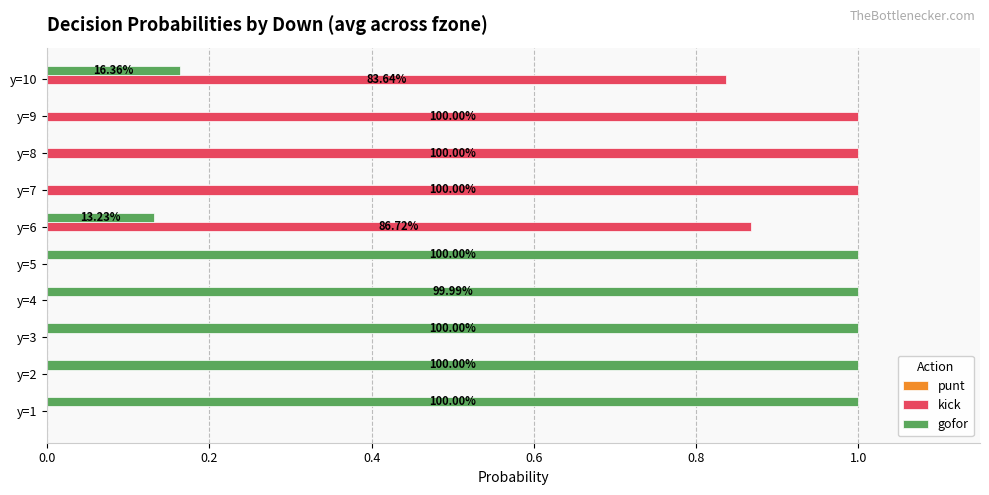

Which series has the largest total across all categories?

gofor